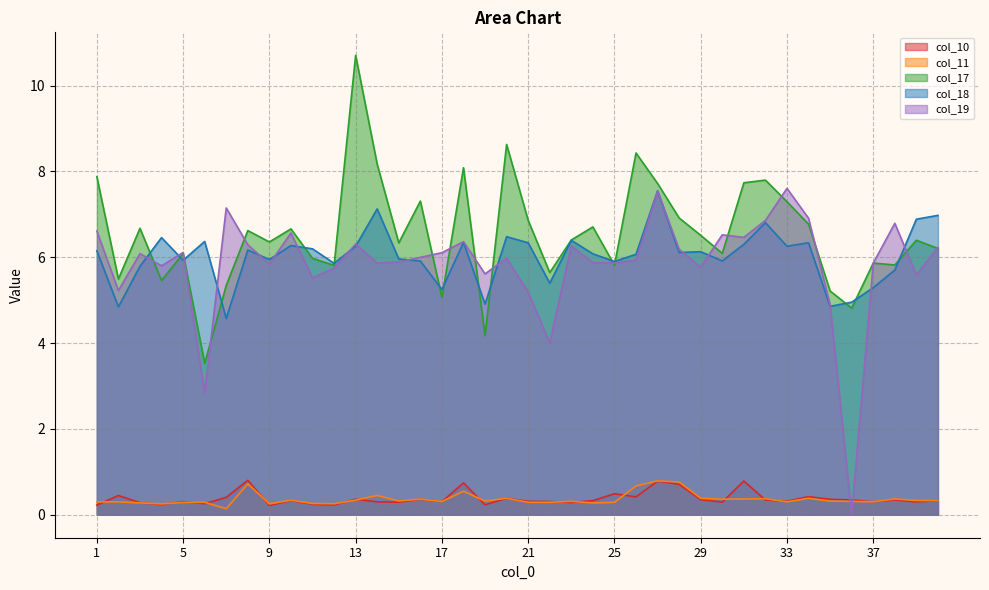

Rank the series at 15 from lowest to highest value.

col_10, col_11, col_19, col_18, col_17